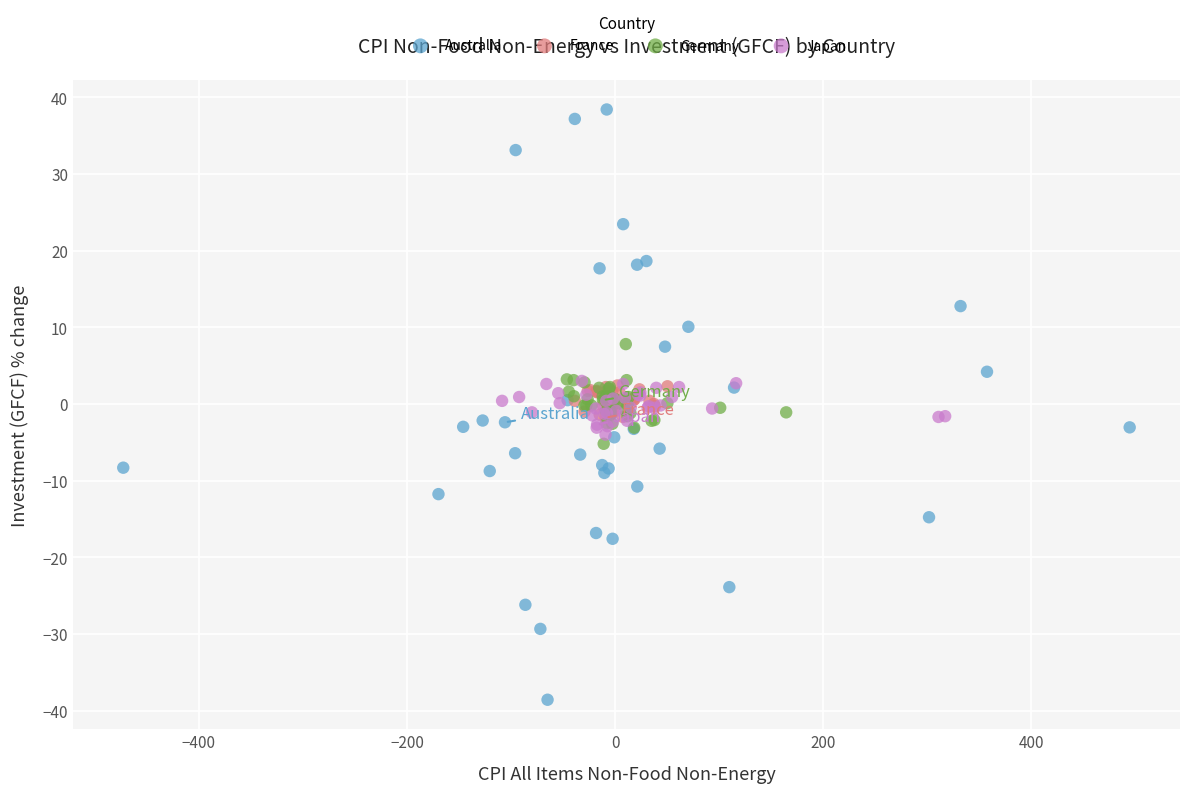

Which series contains the lowest Y value?

Australia